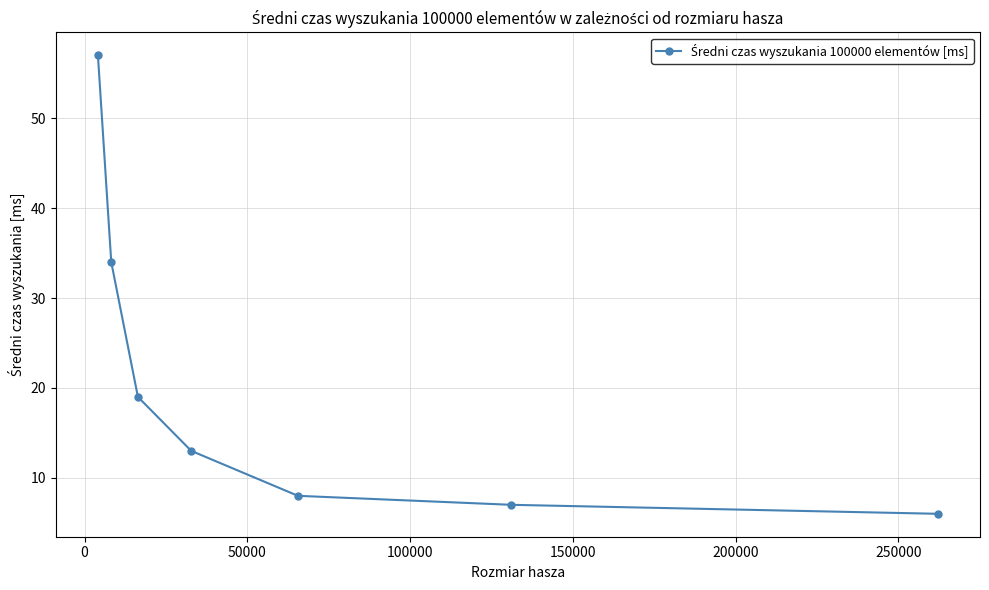

How many distinct data groups are displayed?

1